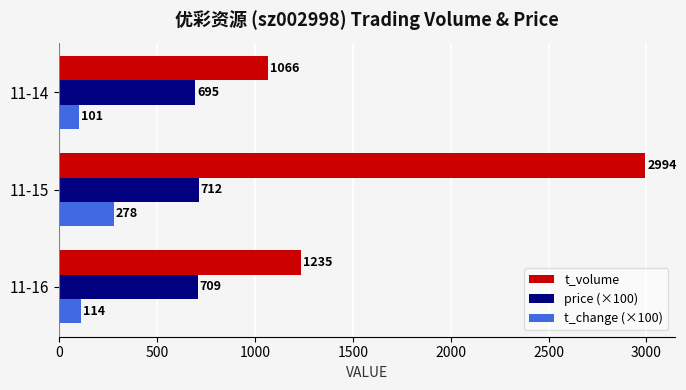

What is the difference between the maximum and minimum values in the price (×100) series?

17.0